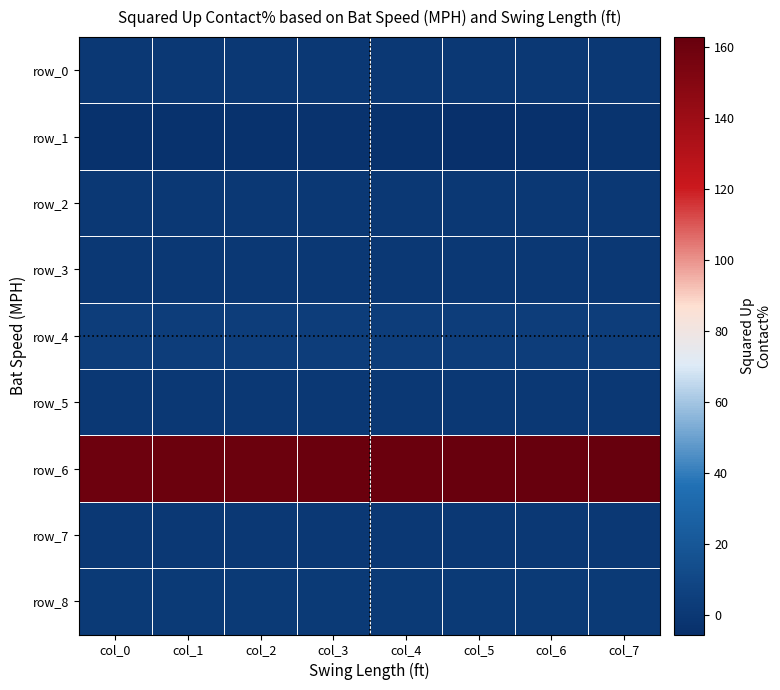

The value of row_2 at col_2 is 0.0. True or false?

True